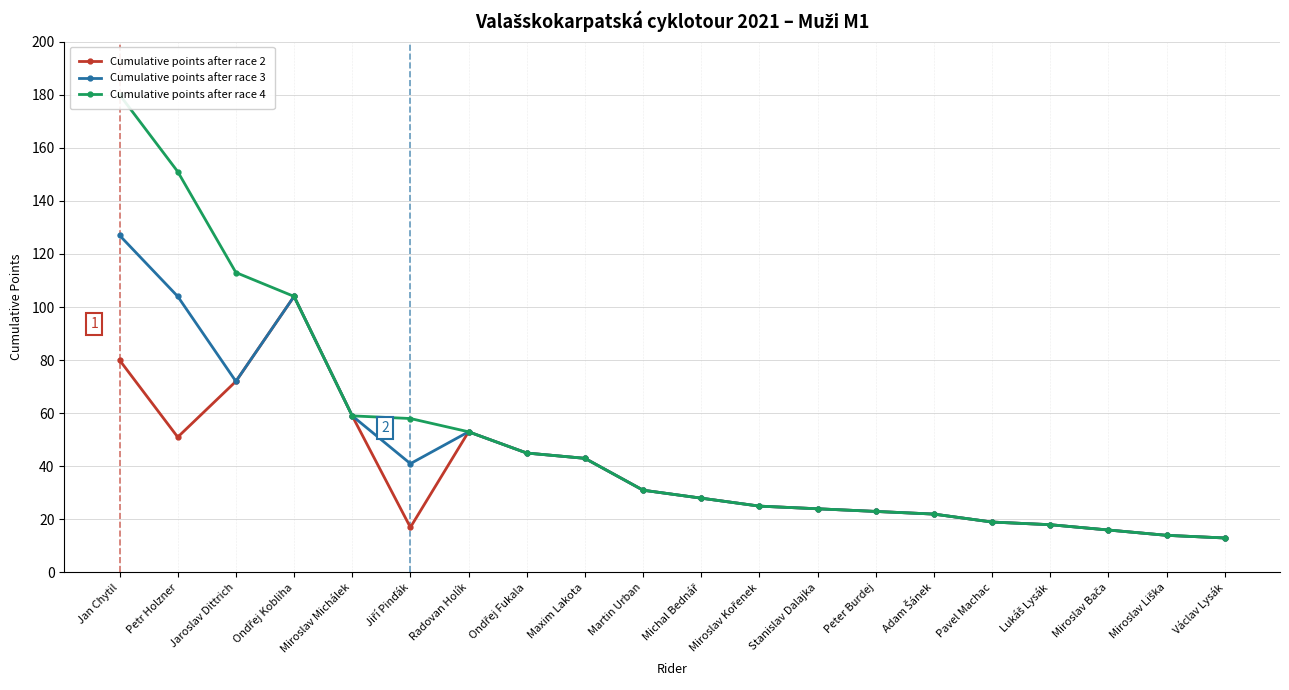

True or false: Cumulative points after race 4 and Cumulative points after race 2 cross at least once.

False